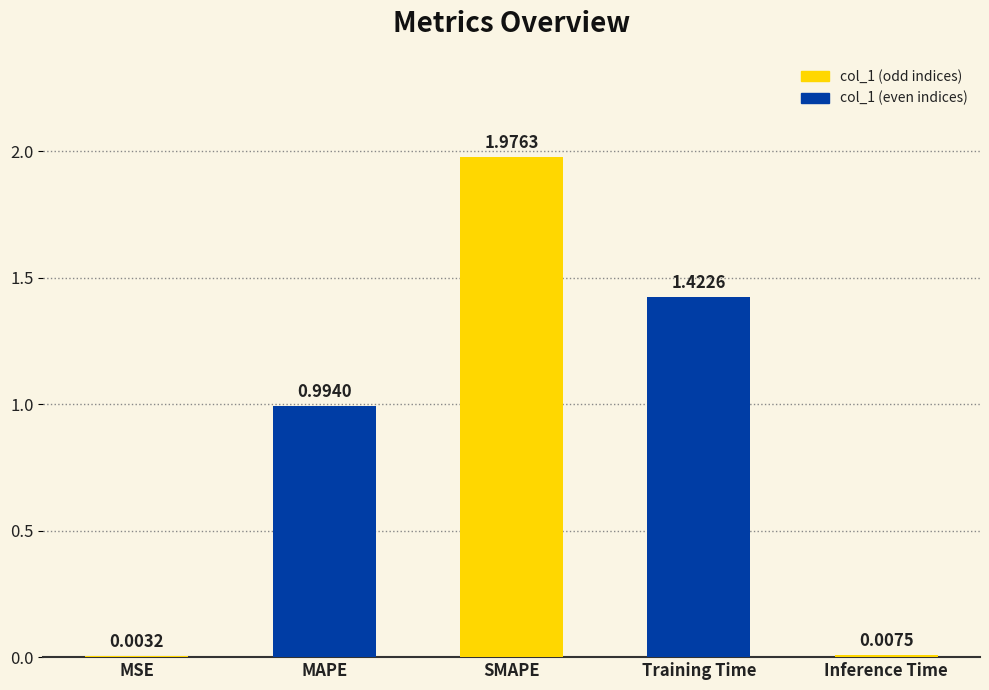

Where is the data nearest to the value 0?

MSE